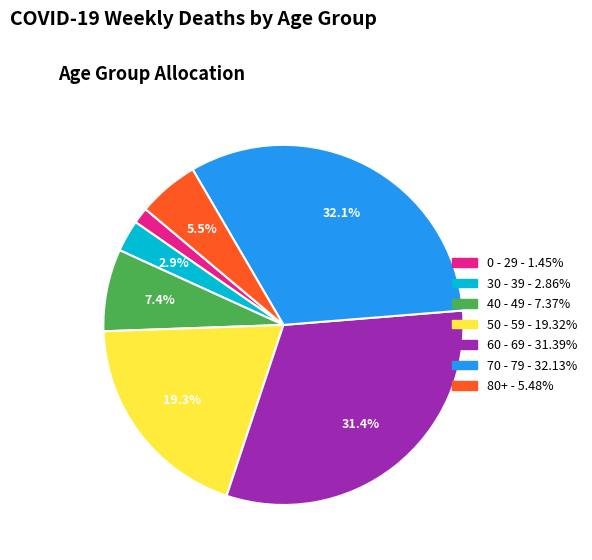

Is there a majority slice in this chart?

No